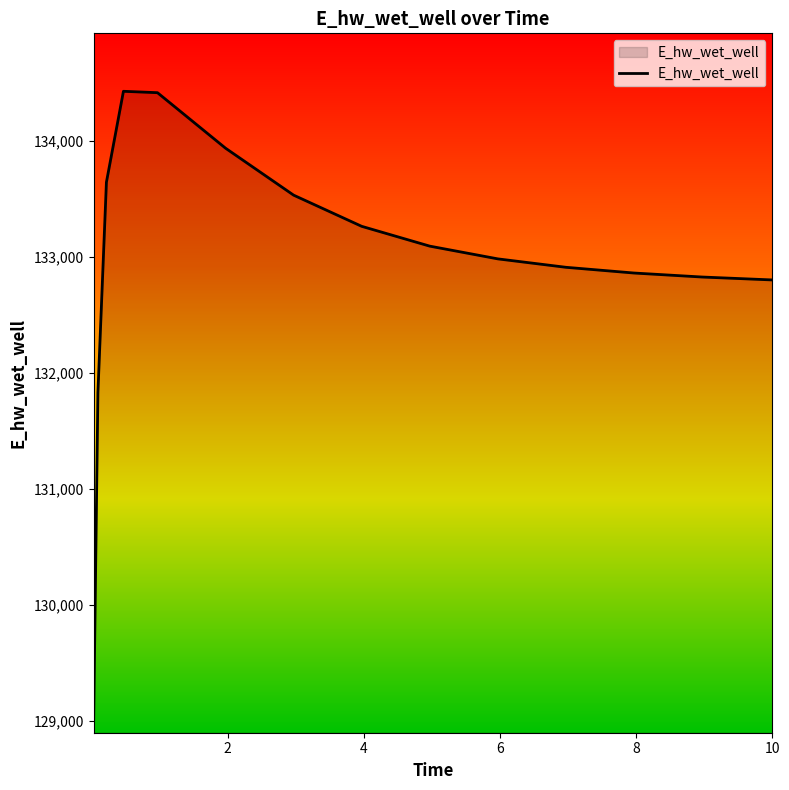

What is the difference between the maximum and minimum values?

5433.2